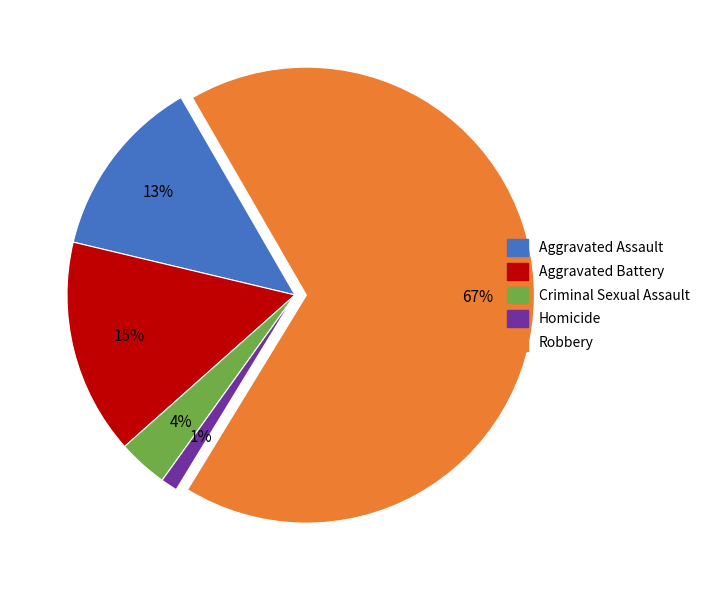

Combined, do Homicide and Aggravated Assault account for over 50%?

No